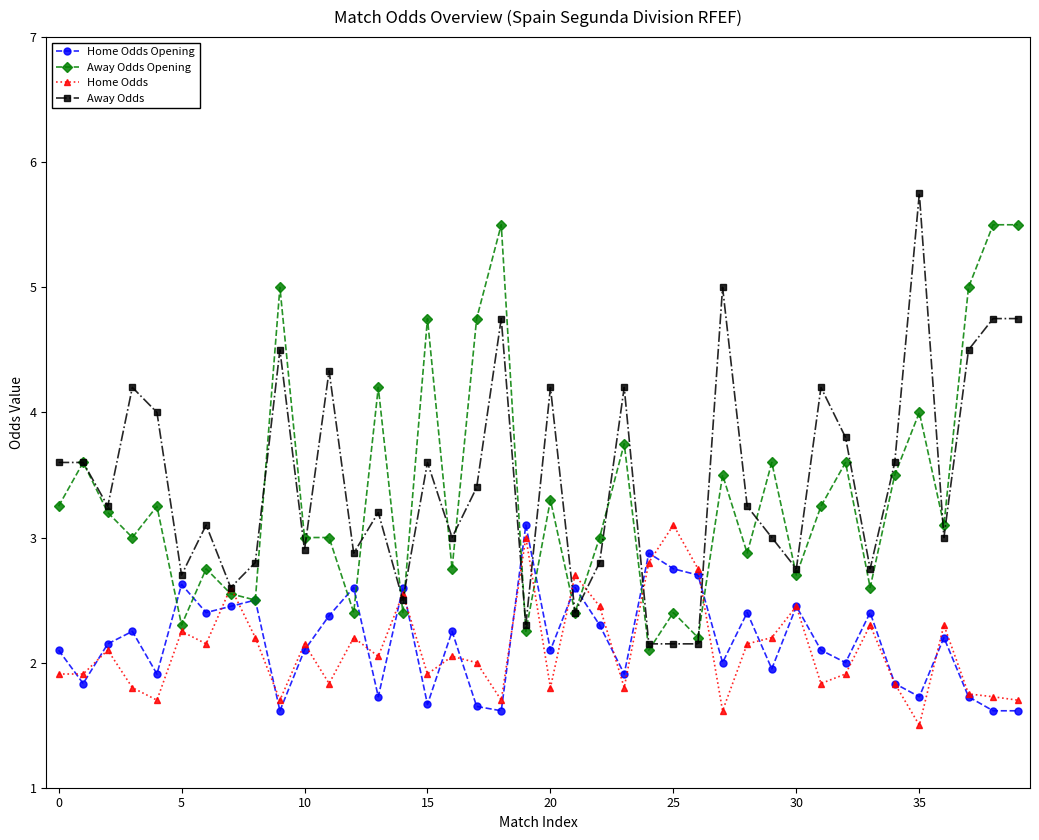

What is the maximum value for Home Odds Opening?

3.1